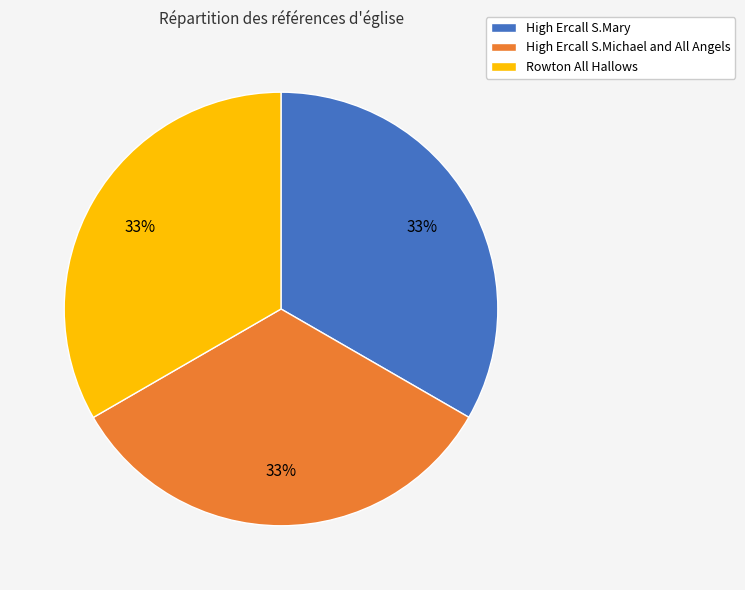

The High Ercall S.Mary slice represents 20% of the pie. True or false?

False